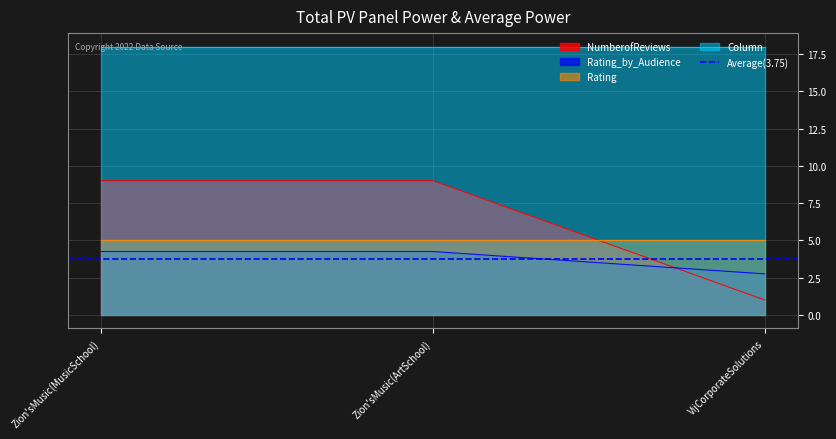

What is the lowest value of the Rating_by_Audience series?

2.8